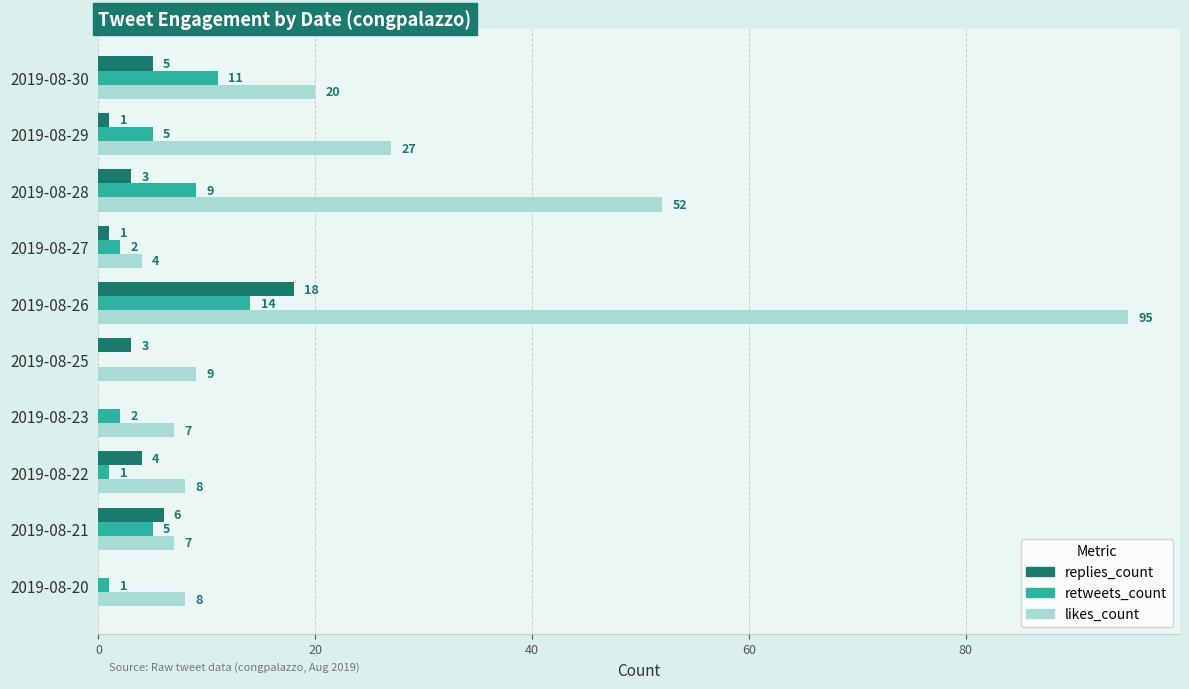

True or false: likes_count has a value of 12 at 2019-08-23.

False